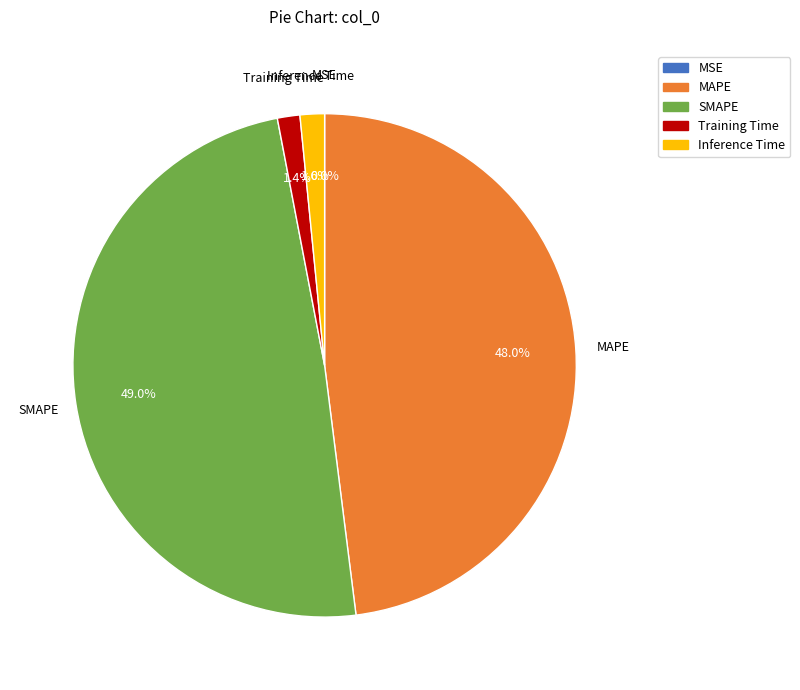

Is there a majority slice in this chart?

No